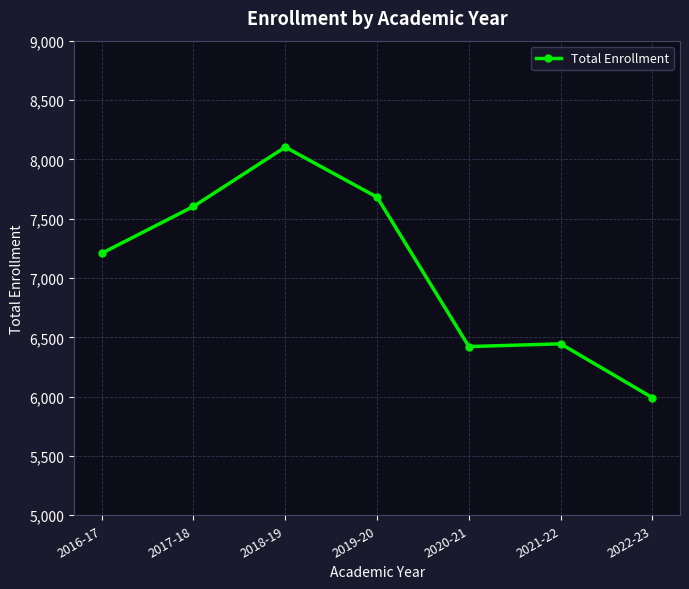

Which category has the highest value across all series?

2018-19